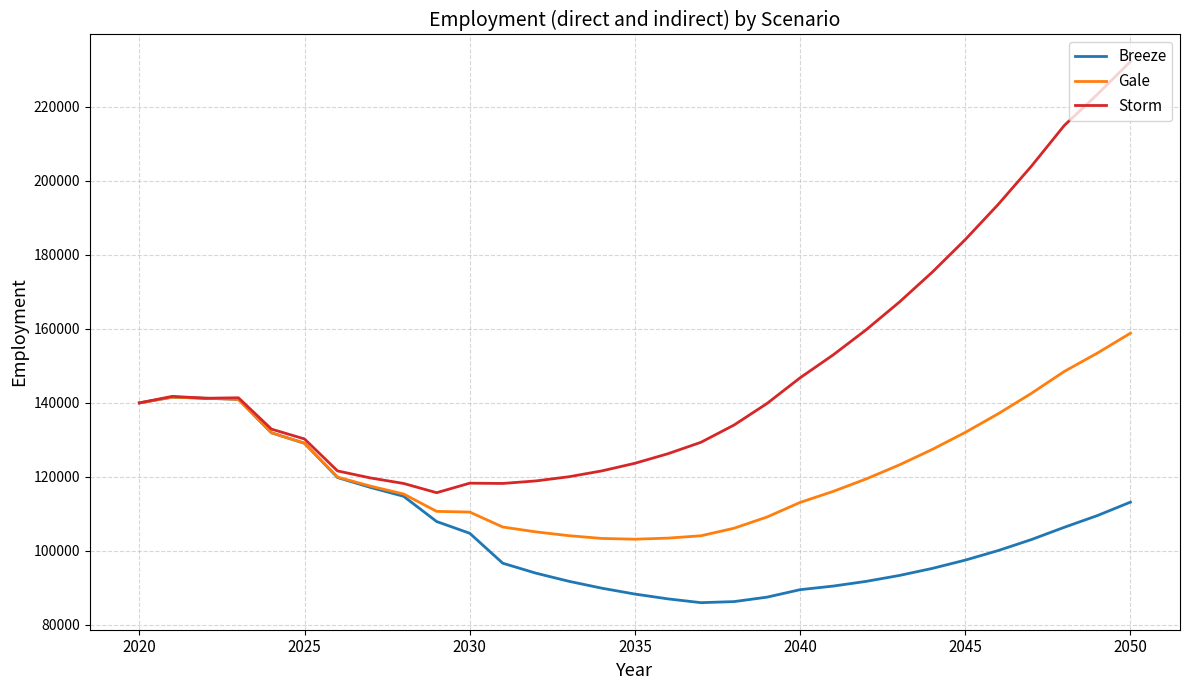

Which series has the largest range (max minus min)?

Storm